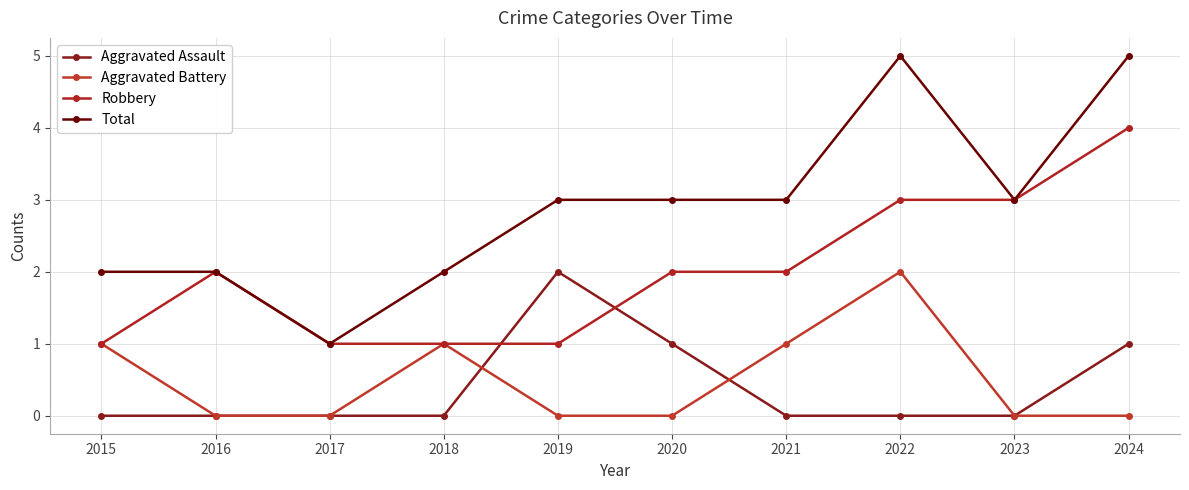

Reading left to right, extract all data points from this chart.

Aggravated Assault: 0	0	0	0	2	1	0	0	0	1
Aggravated Battery: 1	0	0	1	0	0	1	2	0	0
Robbery: 1	2	1	1	1	2	2	3	3	4
Total: 2	2	1	2	3	3	3	5	3	5